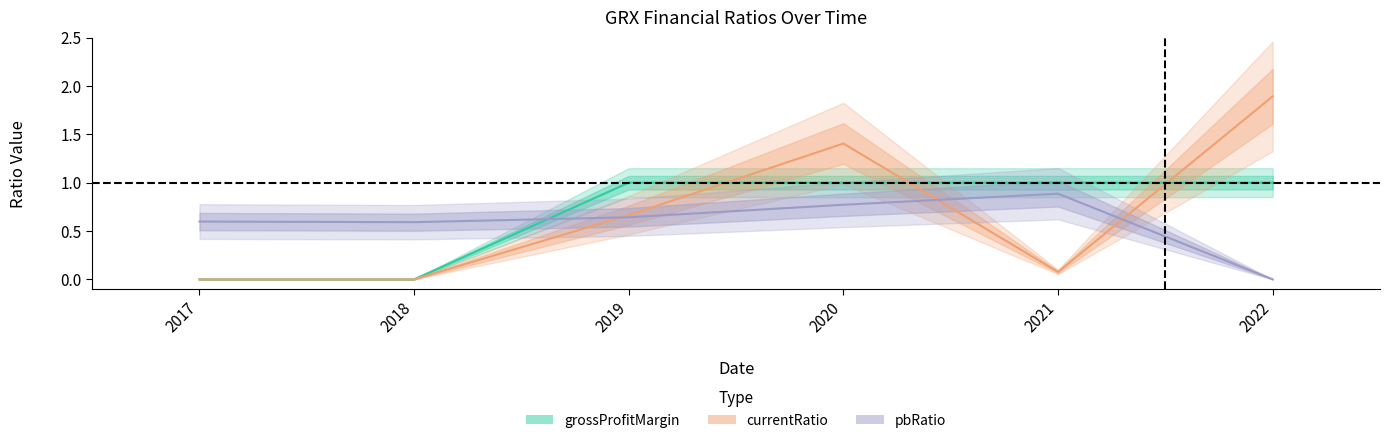

At which category does pbRatio reach its first local peak?

2021